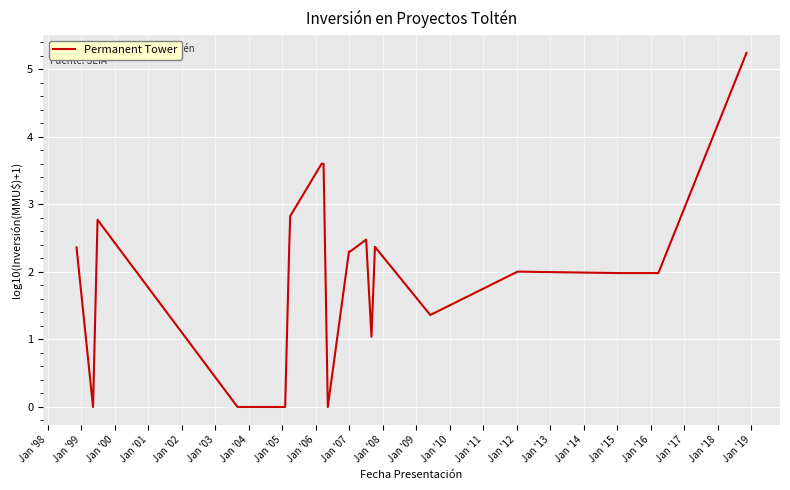

What is the greatest value displayed?

5.2